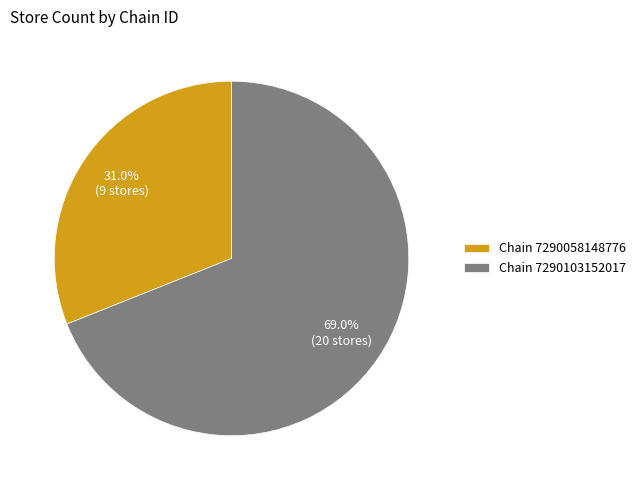

Rank the categories by value from lowest to highest.

Chain 7290058148776, Chain 7290103152017